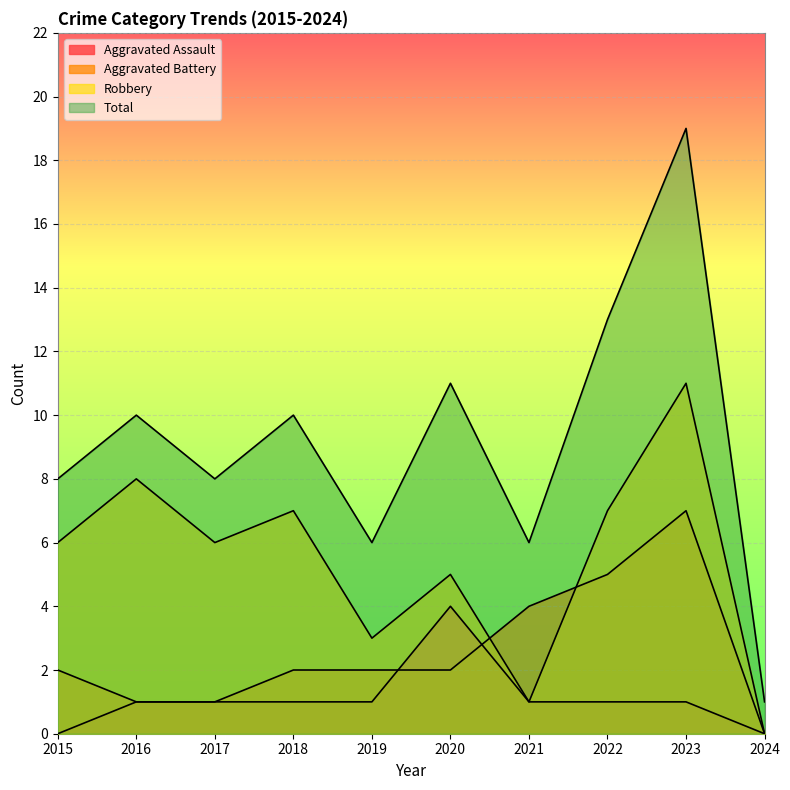

Which category has the highest value across all series?

2023